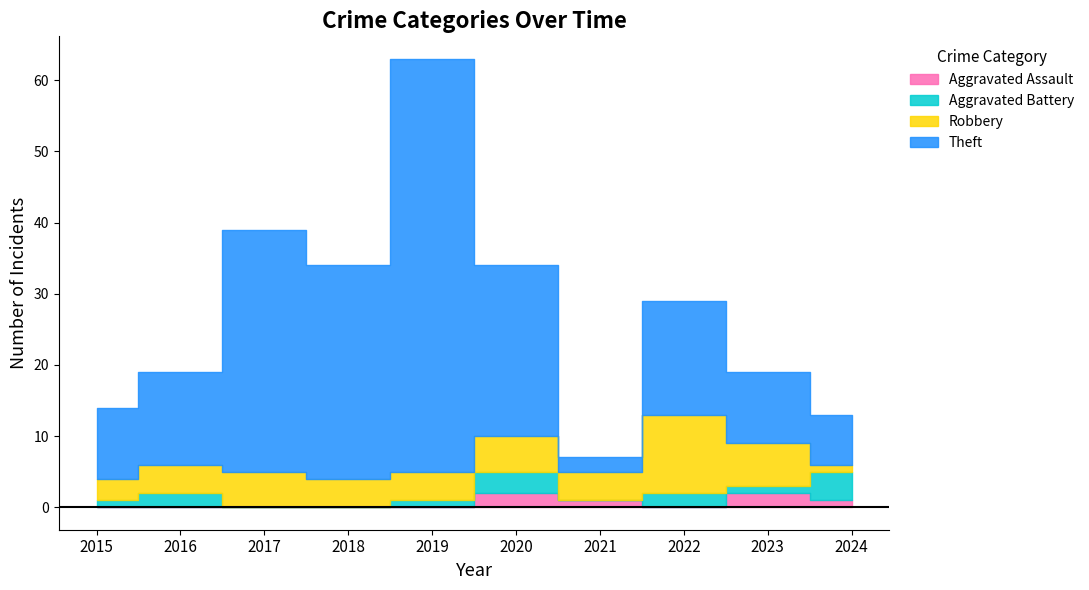

At which label does Theft reach its peak?

2019